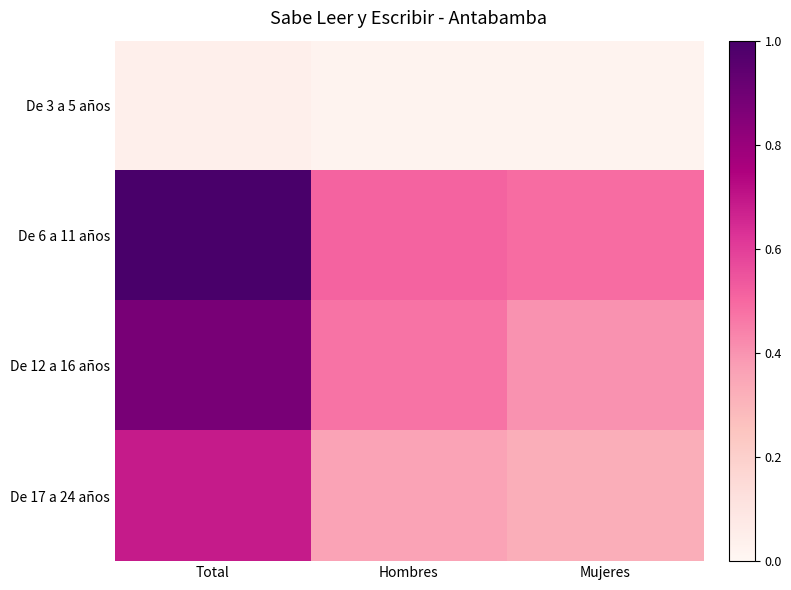

At how many categories does at least one series exceed 0?

3